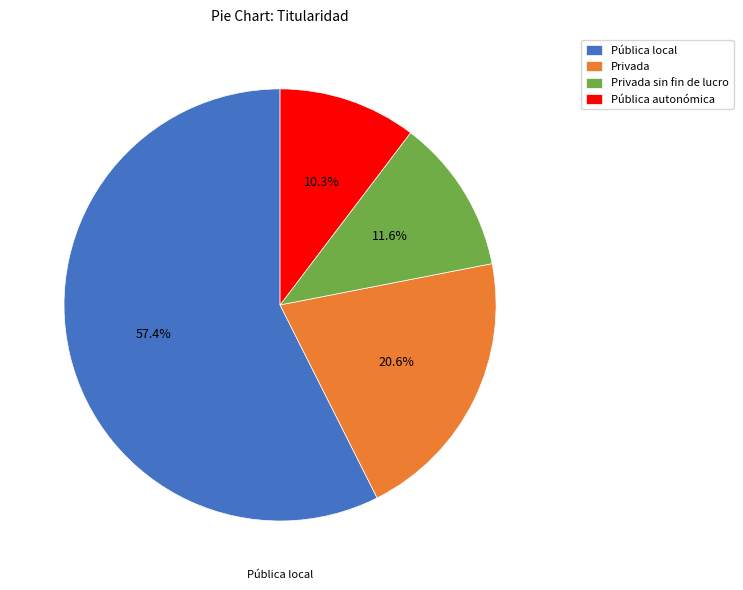

What is the majority slice?

Pública local